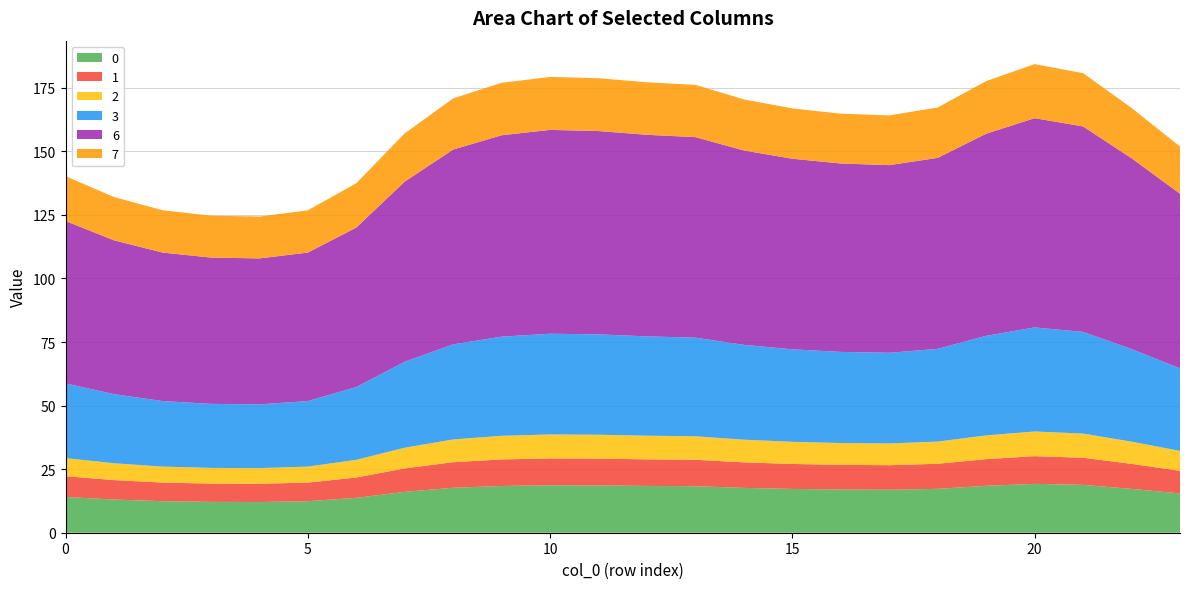

Reading left to right, extract all data points from this chart.

0: 14.1	13.1	12.4	12.1	12.1	12.4	13.7	16.1	17.7	18.4	18.6	18.6	18.4	18.3	17.6	17.2	17.0	16.9	17.3	18.5	19.2	18.8	17.2	15.5
1: 8.2	7.7	7.3	7.2	7.2	7.3	8.0	9.2	10.1	10.4	10.6	10.6	10.5	10.4	10.0	9.8	9.7	9.7	9.9	10.5	10.9	10.7	9.8	8.9
2: 7.1	6.6	6.3	6.2	6.2	6.3	6.9	8.1	8.9	9.3	9.4	9.4	9.3	9.2	8.9	8.7	8.6	8.5	8.7	9.3	9.7	9.5	8.7	7.8
3: 29.4	27.2	25.8	25.2	25.1	25.8	28.6	33.8	37.4	39.0	39.6	39.5	39.1	38.8	37.3	36.4	35.8	35.7	36.5	39.2	40.9	40.0	36.4	32.5
6: 63.9	60.5	58.4	57.5	57.4	58.4	62.7	70.9	76.6	79.2	80.2	80.0	79.3	78.9	76.5	75.0	74.1	73.8	75.1	79.5	82.3	80.8	75.1	68.7
7: 17.6	17.0	16.6	16.5	16.5	16.6	17.4	19.0	20.1	20.6	20.8	20.8	20.6	20.6	20.1	19.8	19.6	19.6	19.8	20.7	21.3	21.0	19.8	18.6